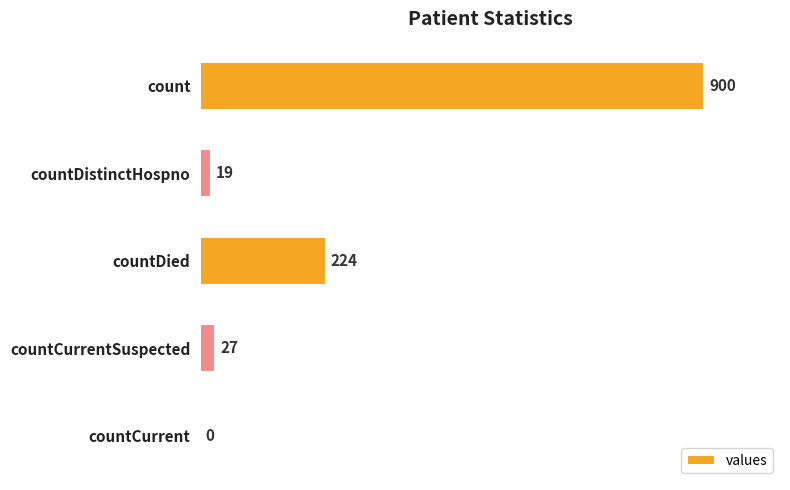

The chart shows a value of 0 at countCurrent. True or false?

True